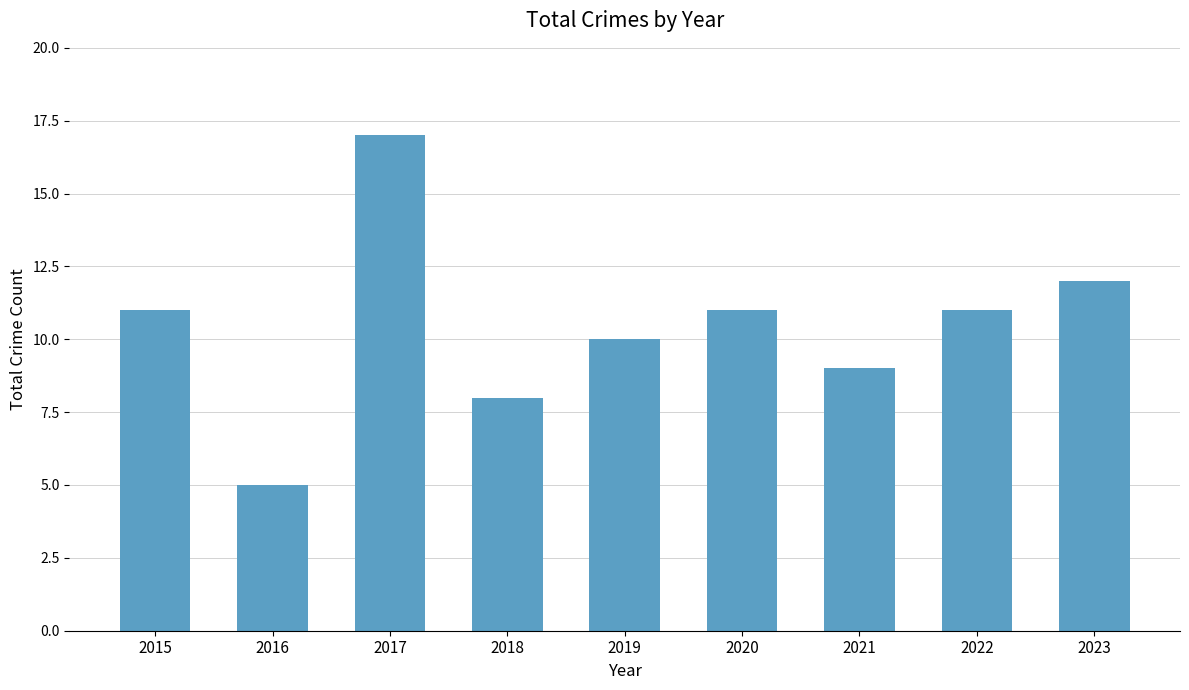

How many bars are there in total?

9